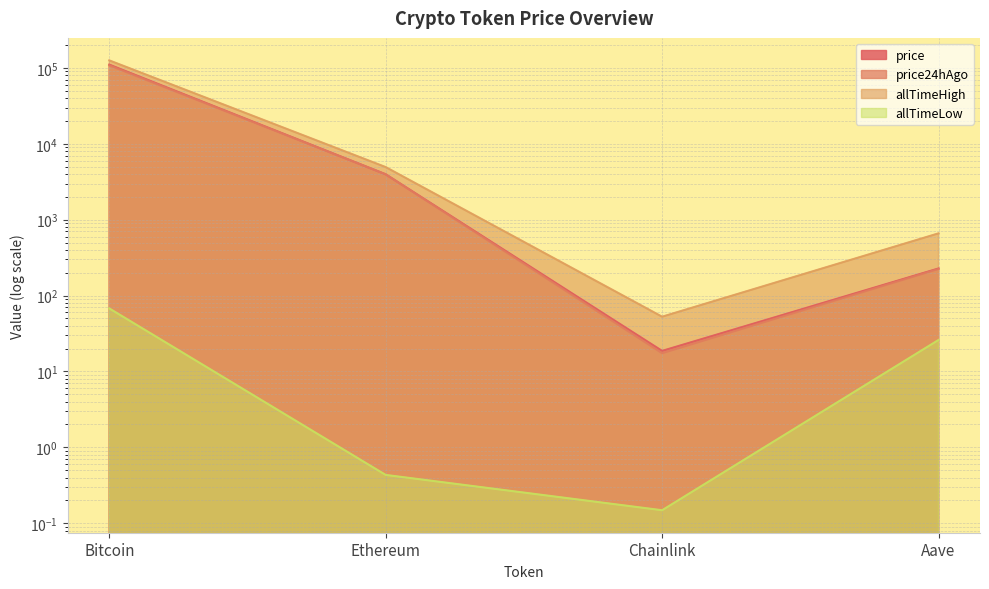

What is the difference between the price24hAgo values at Aave and Chainlink?

207.1